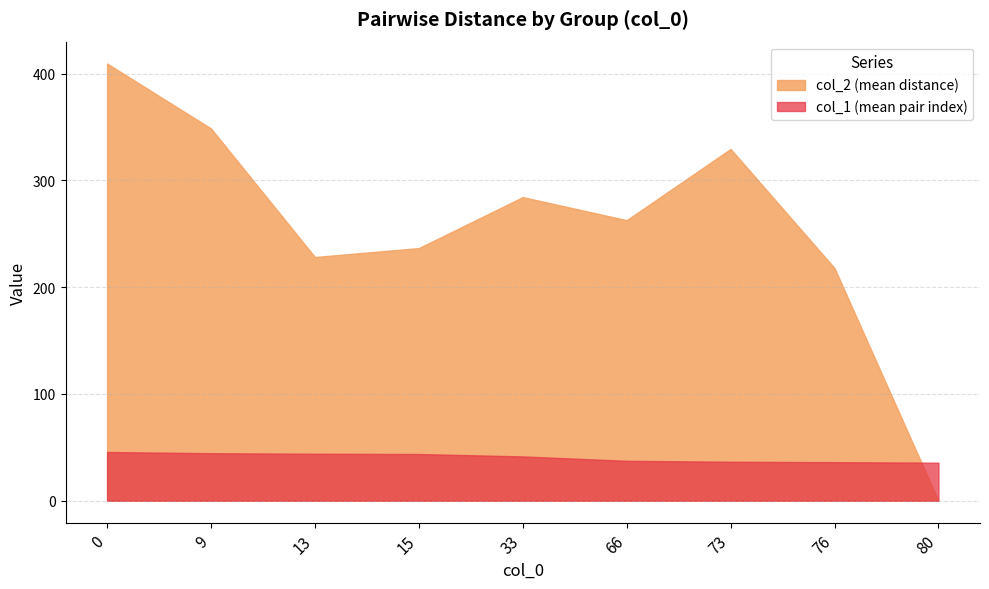

How many series are shown in this chart?

2